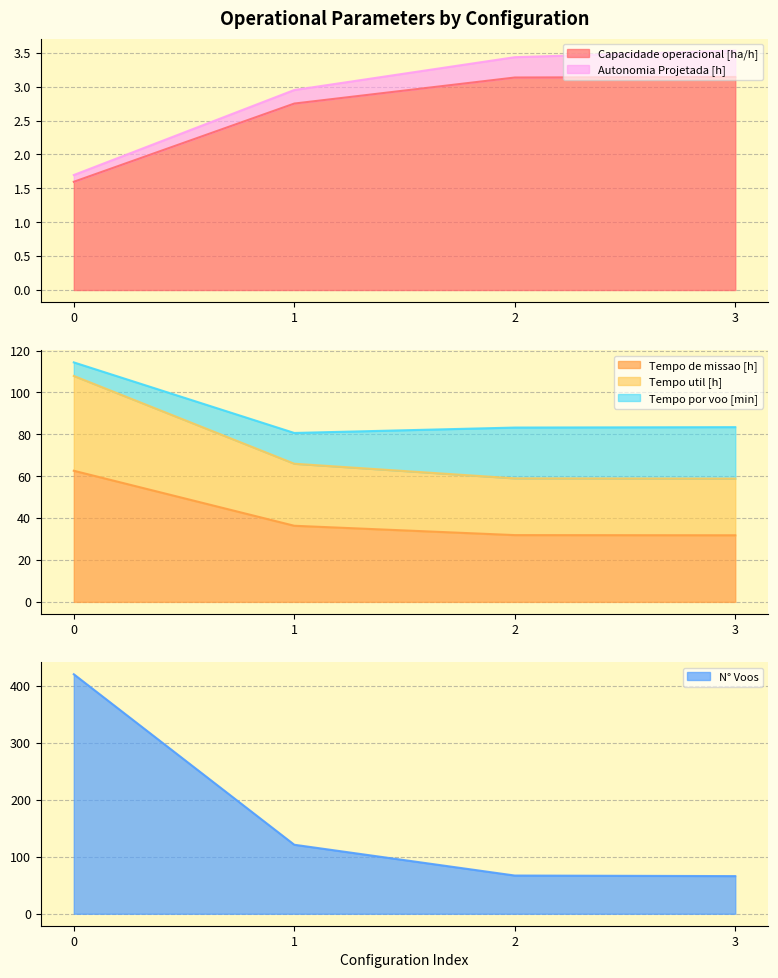

What is the value of the Tempo de missao [h] point at the 1st from the left?

62.6